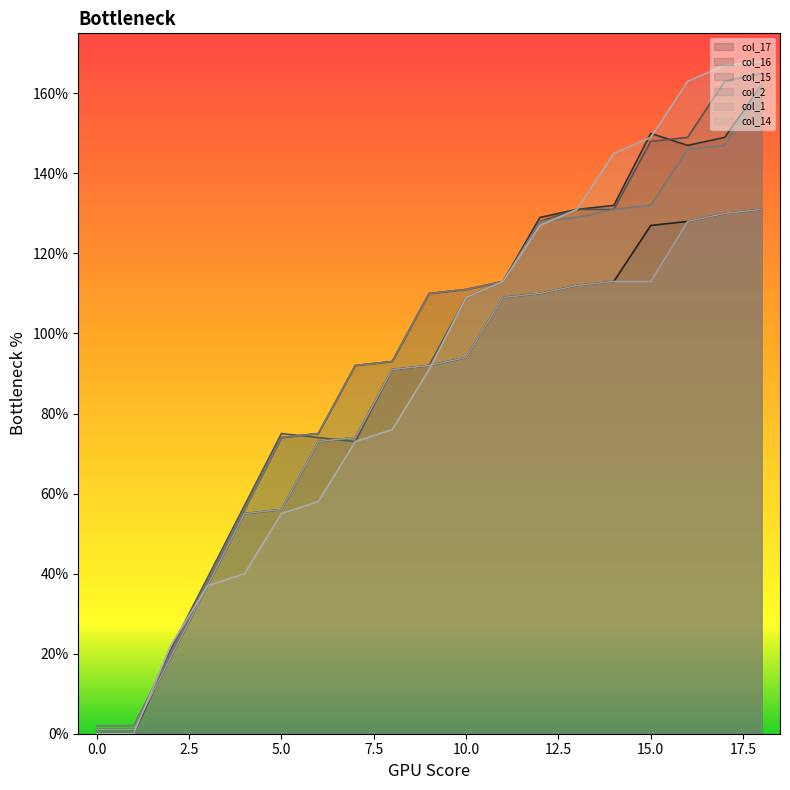

How many lines are shown in the chart?

6